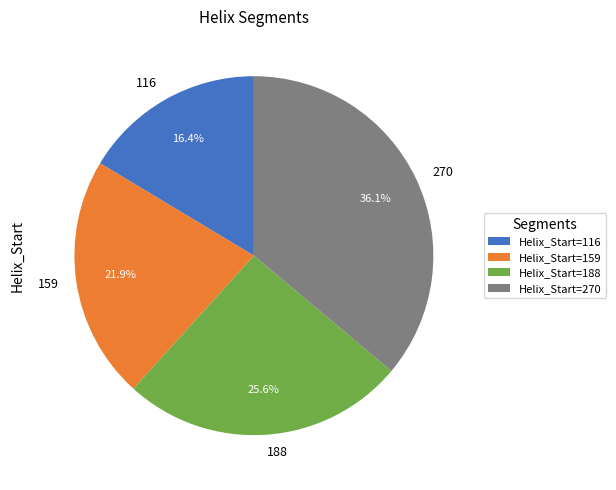

Combined, do 270 and 159 account for over 50%?

Yes